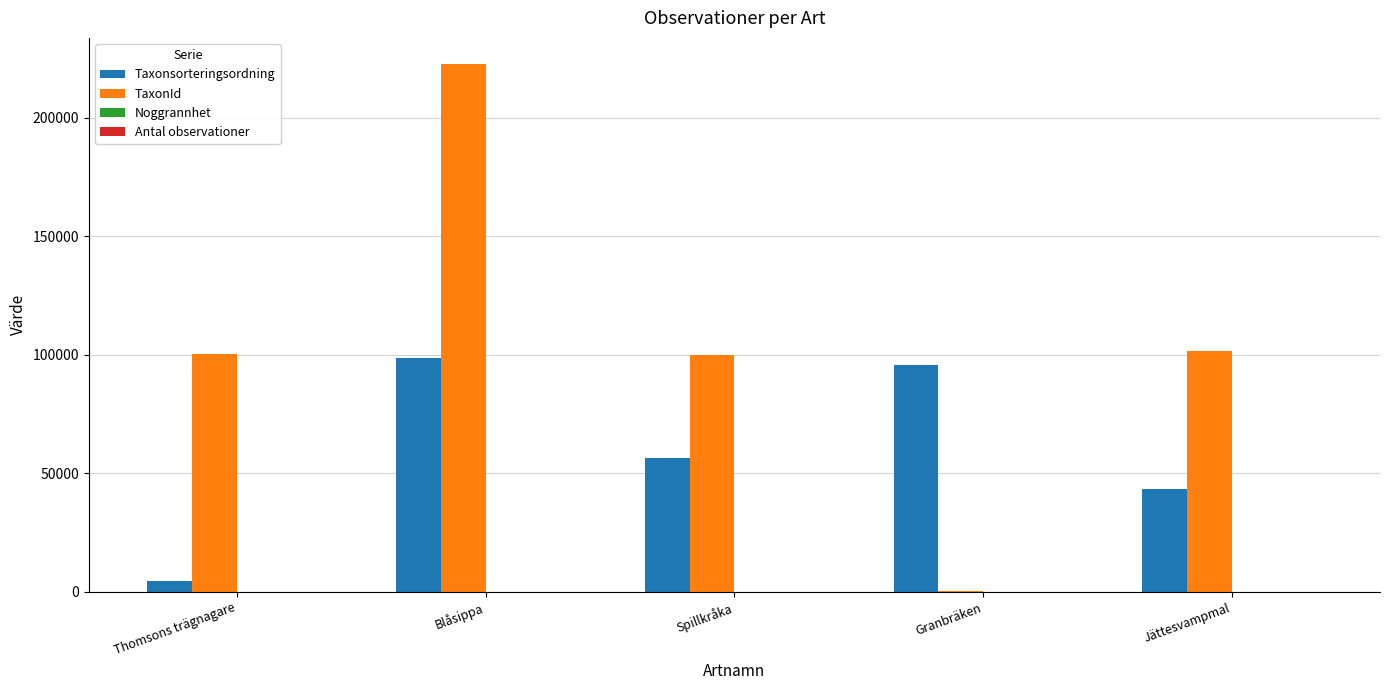

At which category is the sum across all series the highest?

Blåsippa